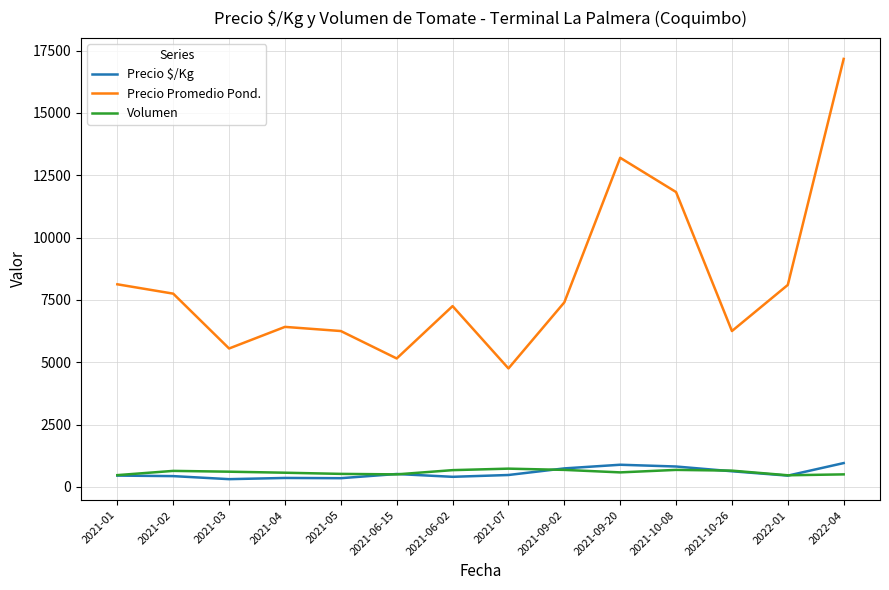

True or false: Volumen and Precio Promedio Pond. cross at least once.

False